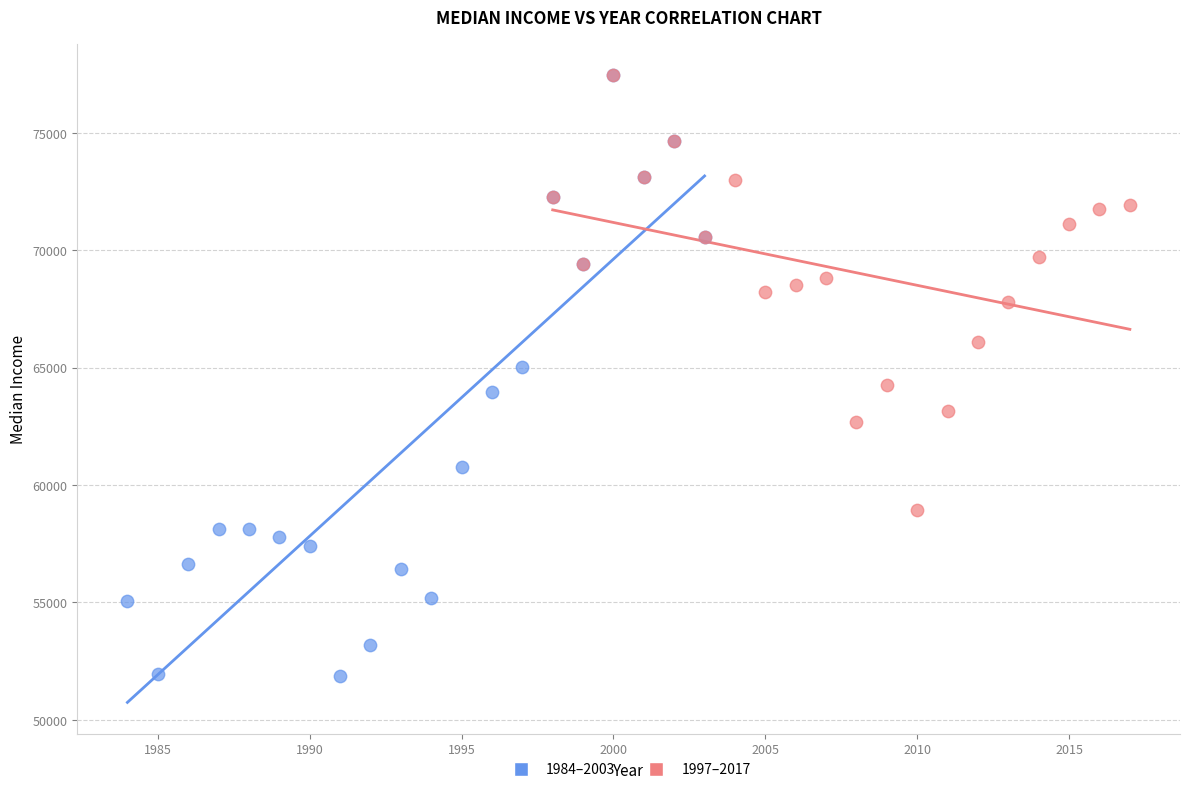

Which series has the largest Y range (max minus min)?

1984–2003